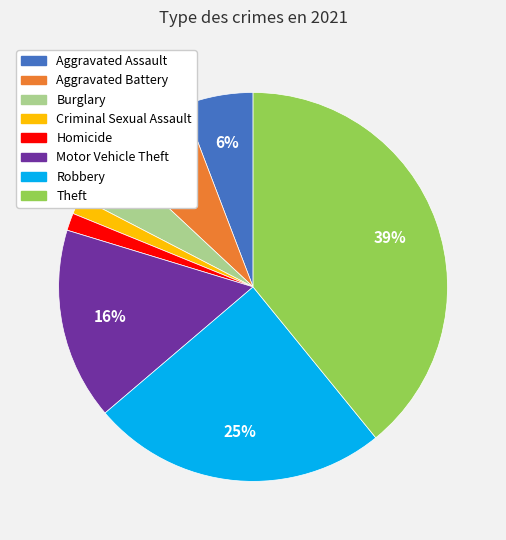

Is there any slice that represents more than half of the pie?

No